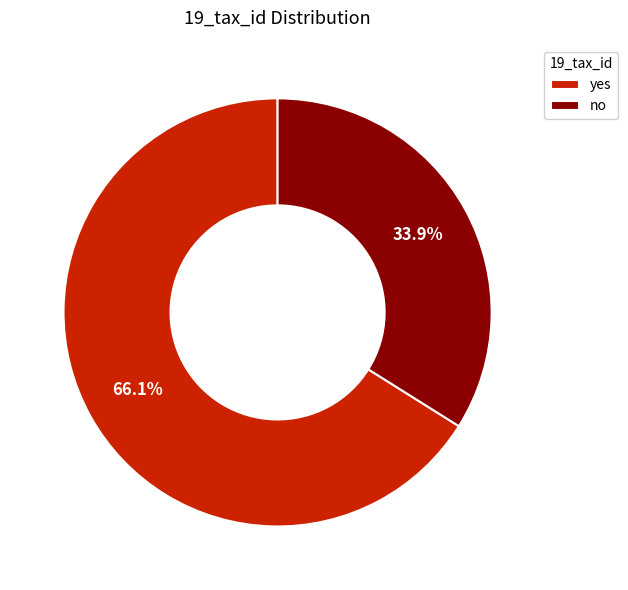

To the nearest percent, what is the difference between the largest and smallest slice percentages?

32%